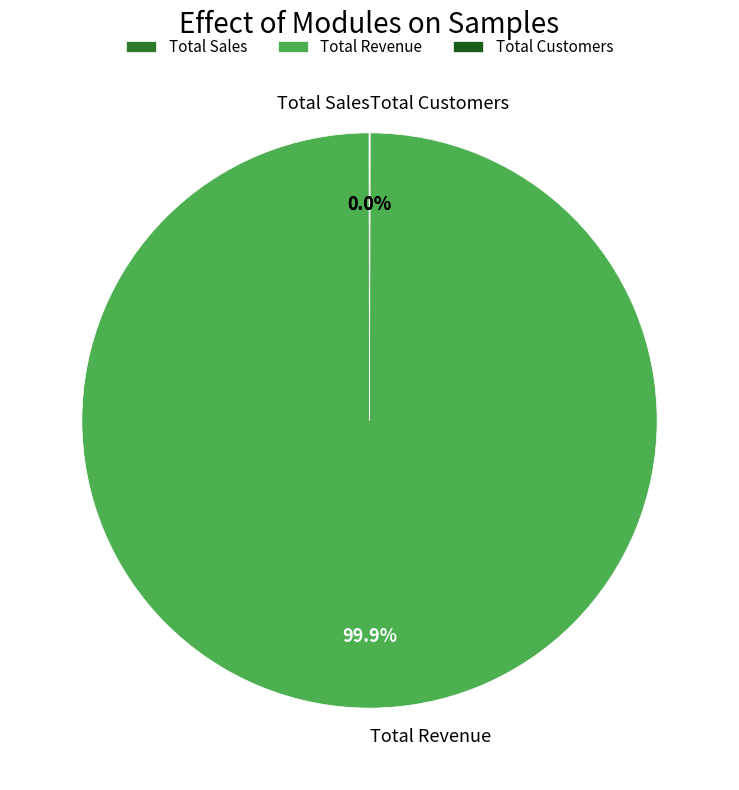

Which category has the biggest portion of the pie?

Total Revenue